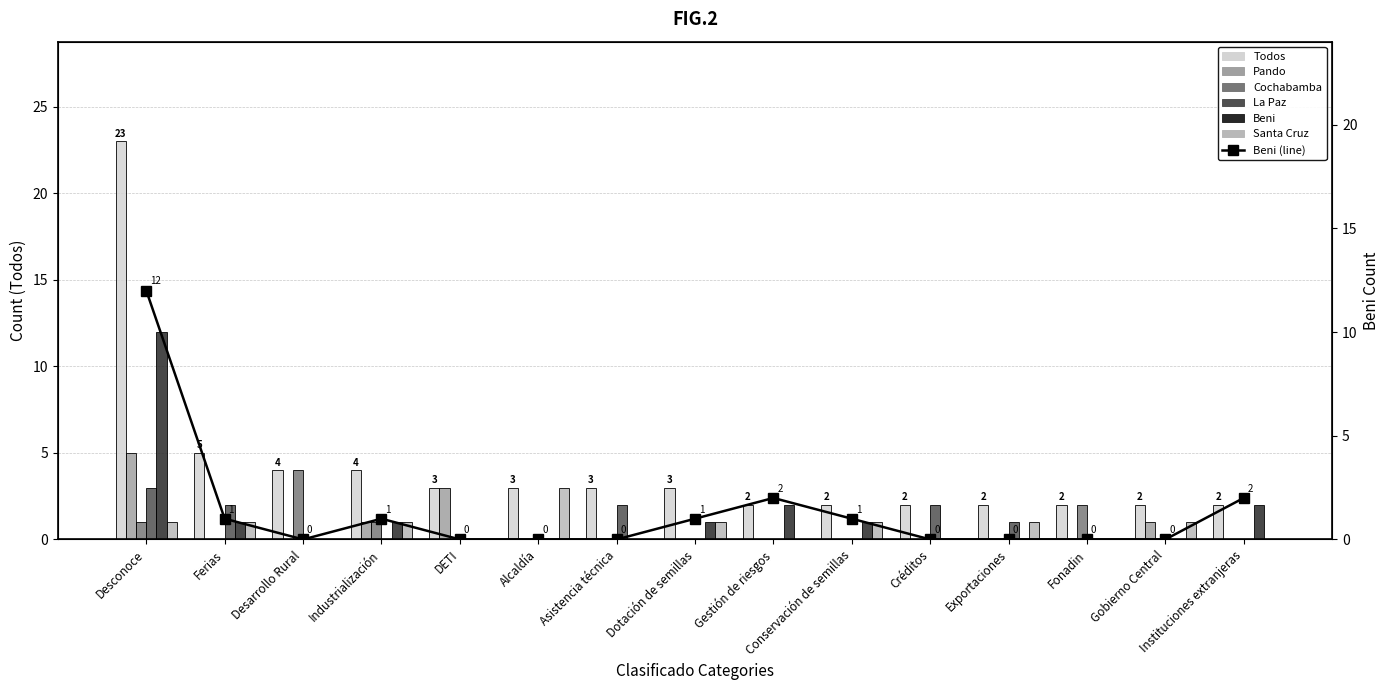

What is the difference between the highest and lowest values at Gobierno Central?

2